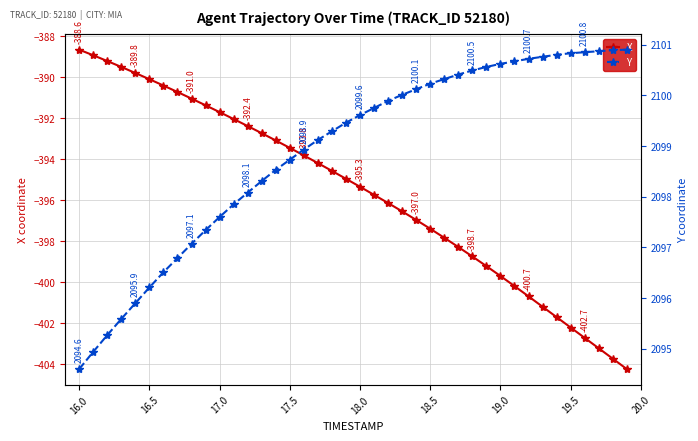

True or false: X and Y cross at least once.

False